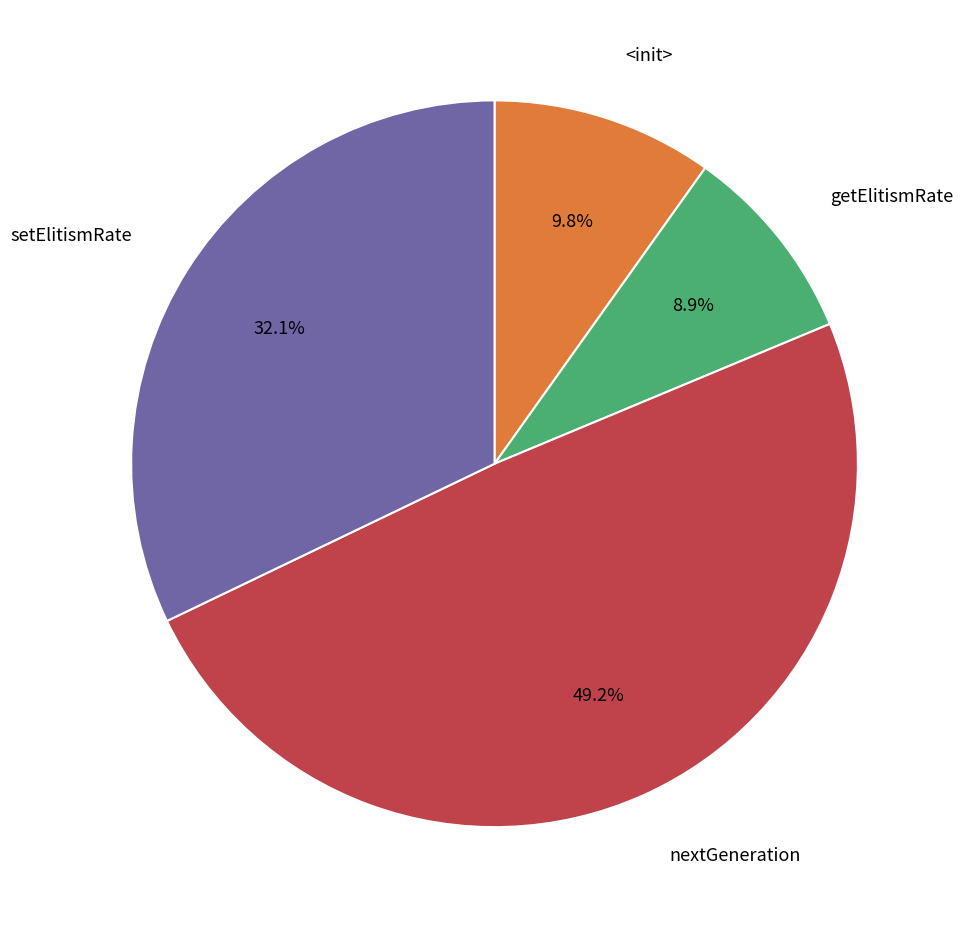

Is there a majority slice in this chart?

No